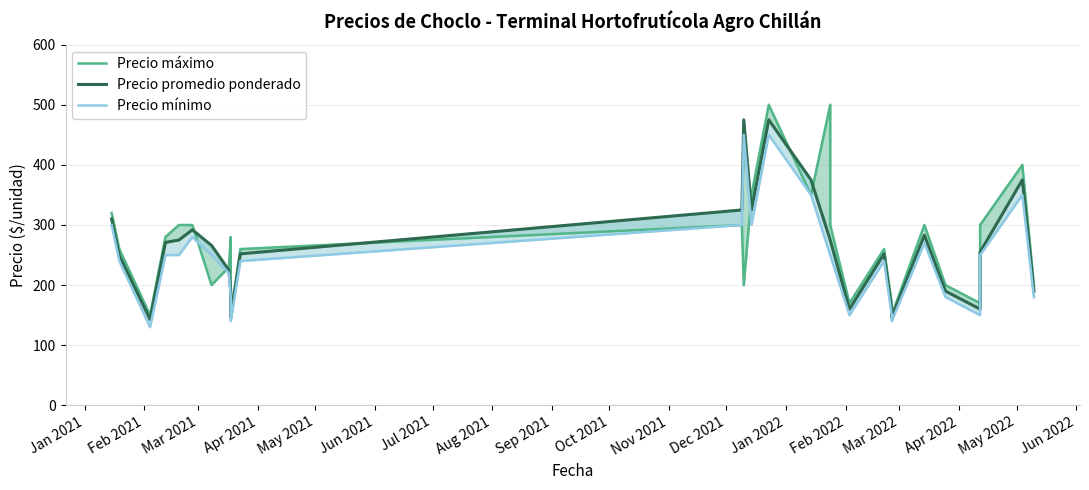

True or false: Precio promedio ponderado and Precio mínimo cross at least once.

False